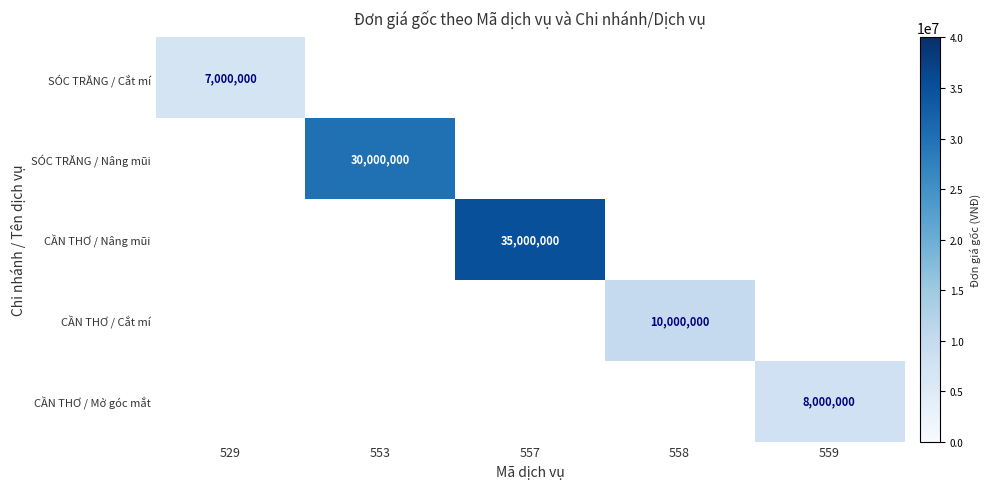

Is the value of SÓC TRĂNG / Nâng mũi at 553 greater than the value of CẦN THƠ / Nâng mũi at 557?

No